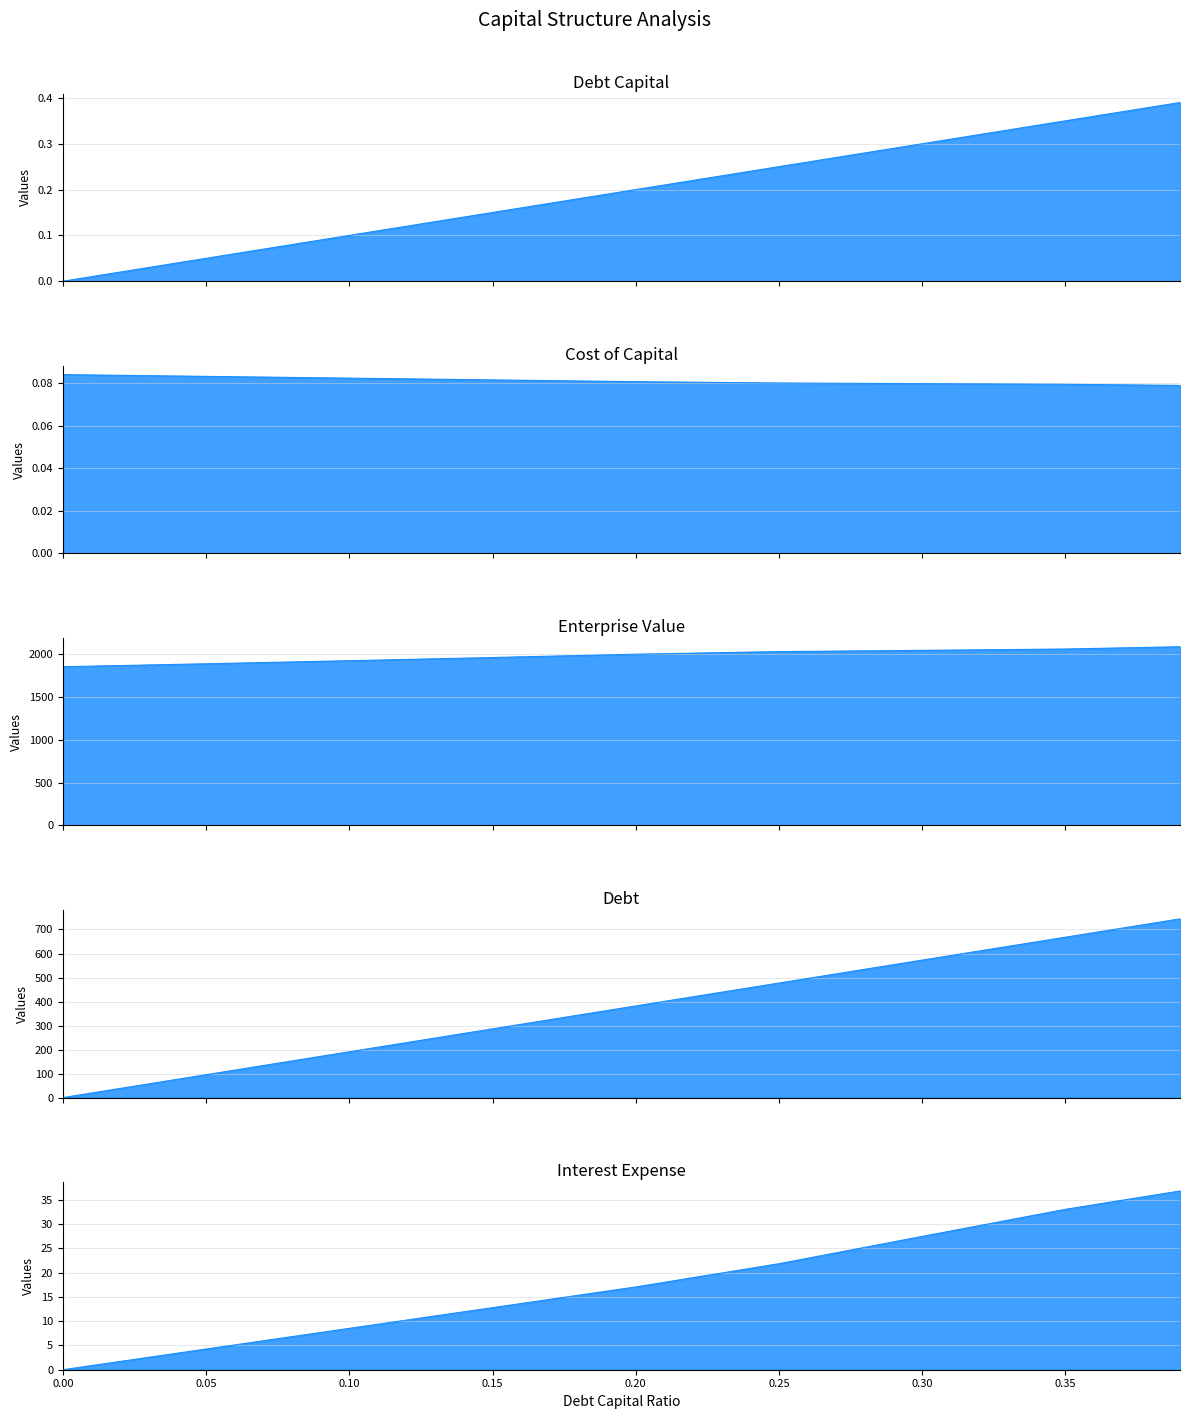

What is the label of the 6th point from the right?

0.15